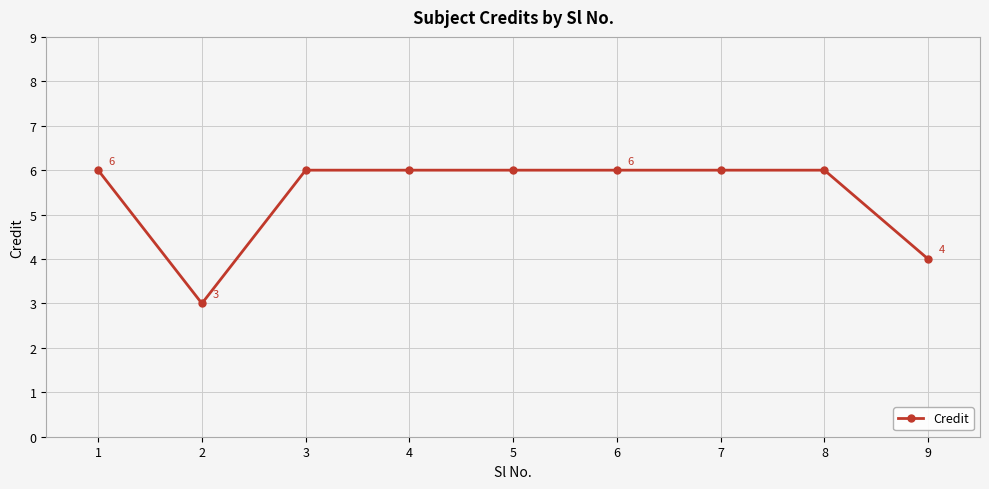

Where is the first local minimum?

2